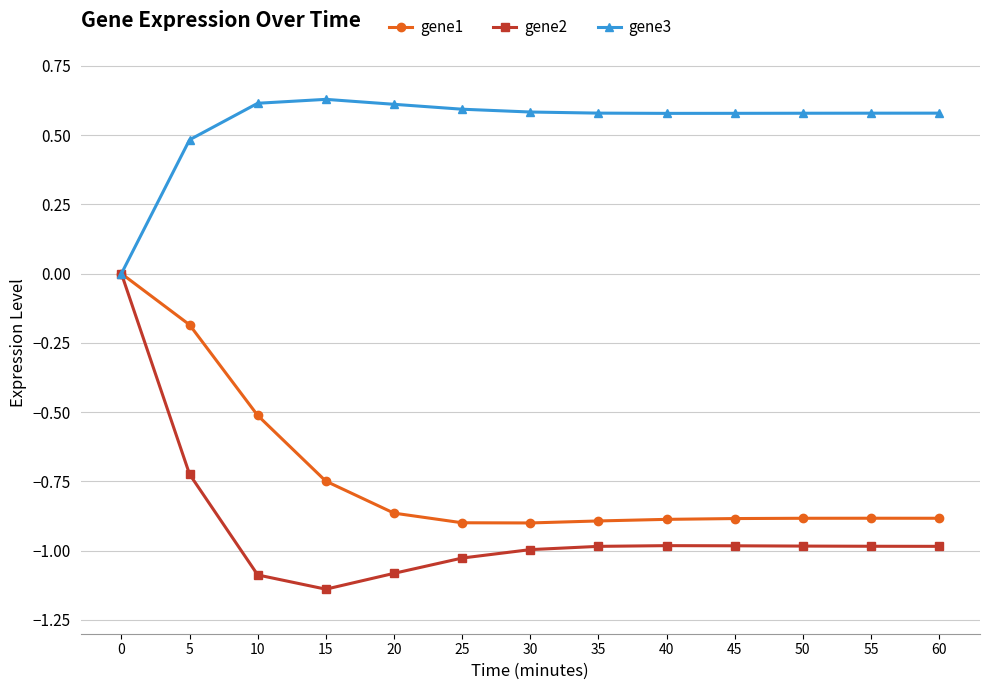

The value of gene2 at 50 is -0.7. True or false?

False